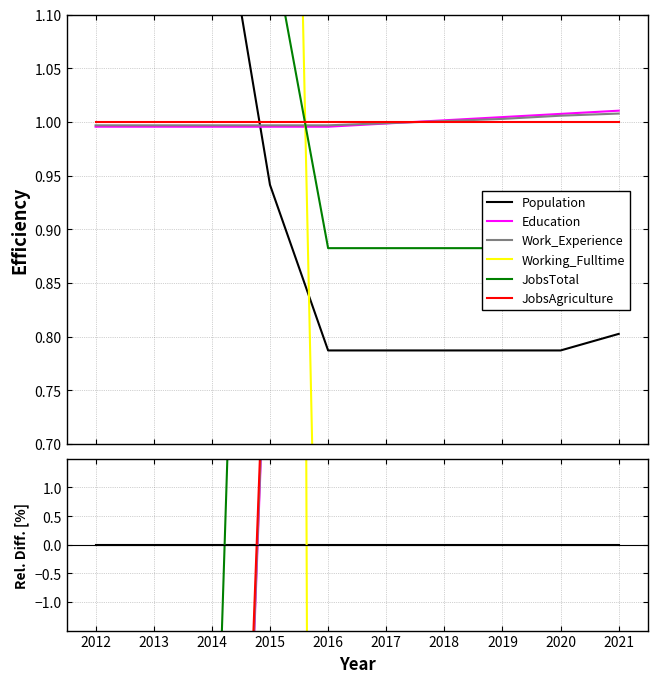

Which series has the largest total across all categories?

Education